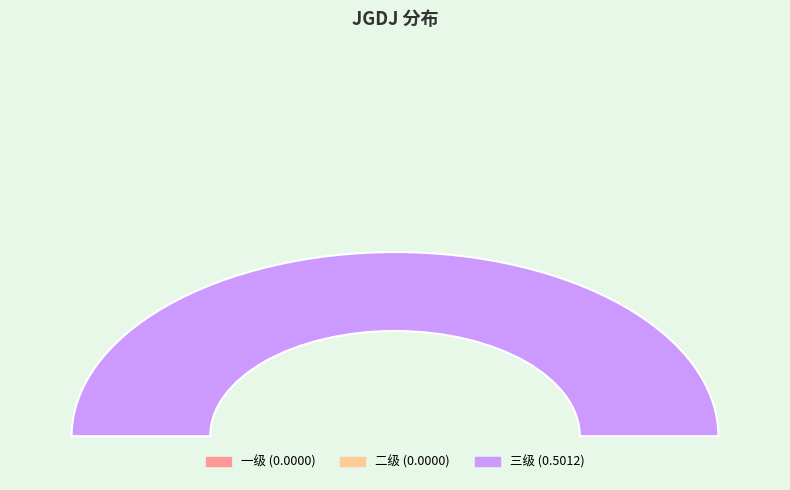

What percentage do 三级 and 一级 together represent?

100.0%